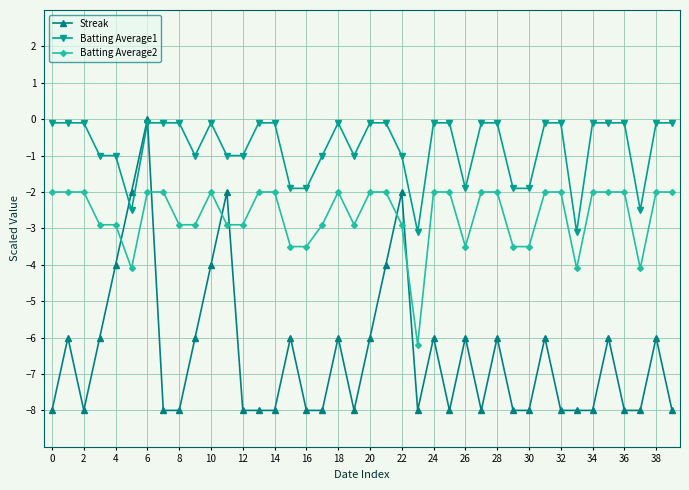

What is the value of the Batting Average1 point at the 5th from the left?

-1.0